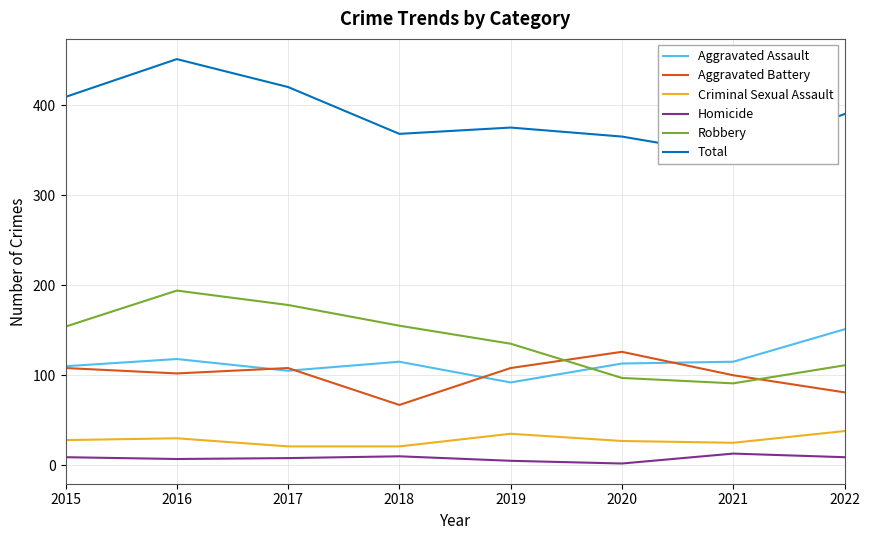

What is the difference between the highest and lowest values at 2017?

412